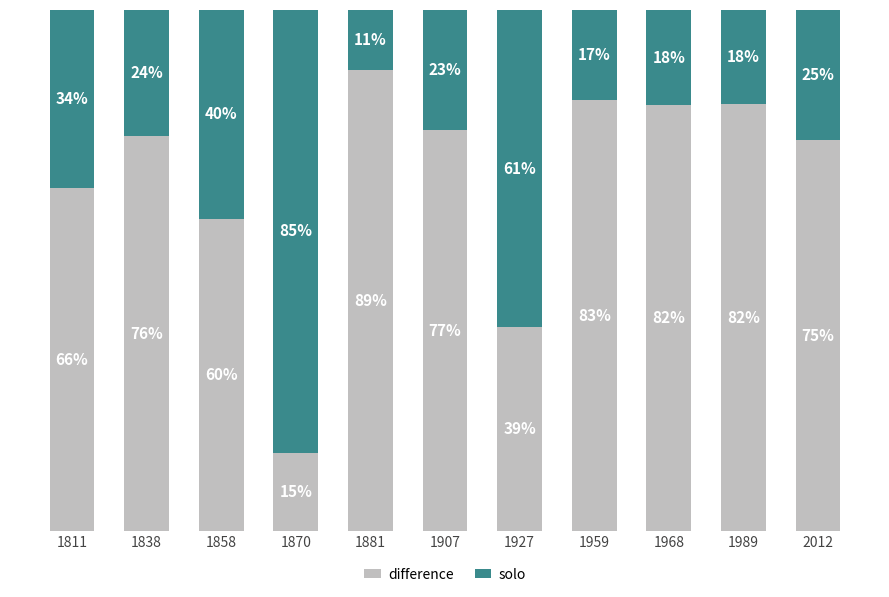

What is the sum of the difference values at 1881 and 1927?

127.7